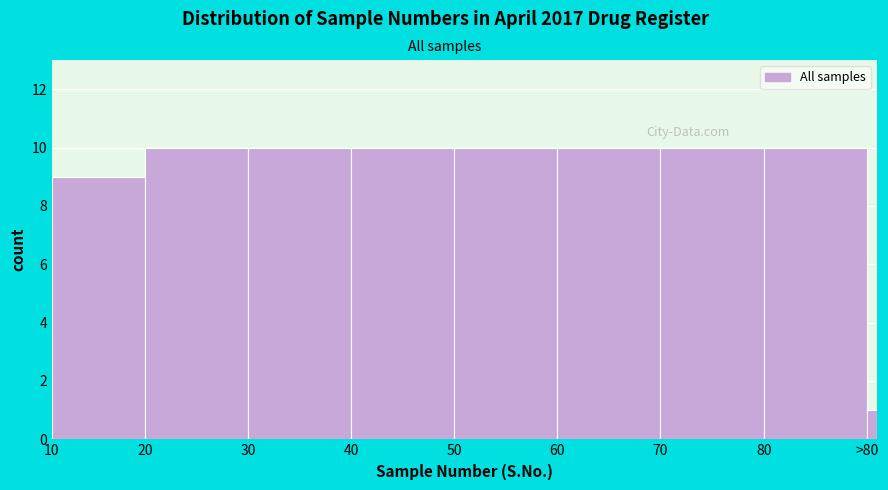

Reading right to left, extract all data points from this chart.

1	10	10	10	10	10	10	10	9